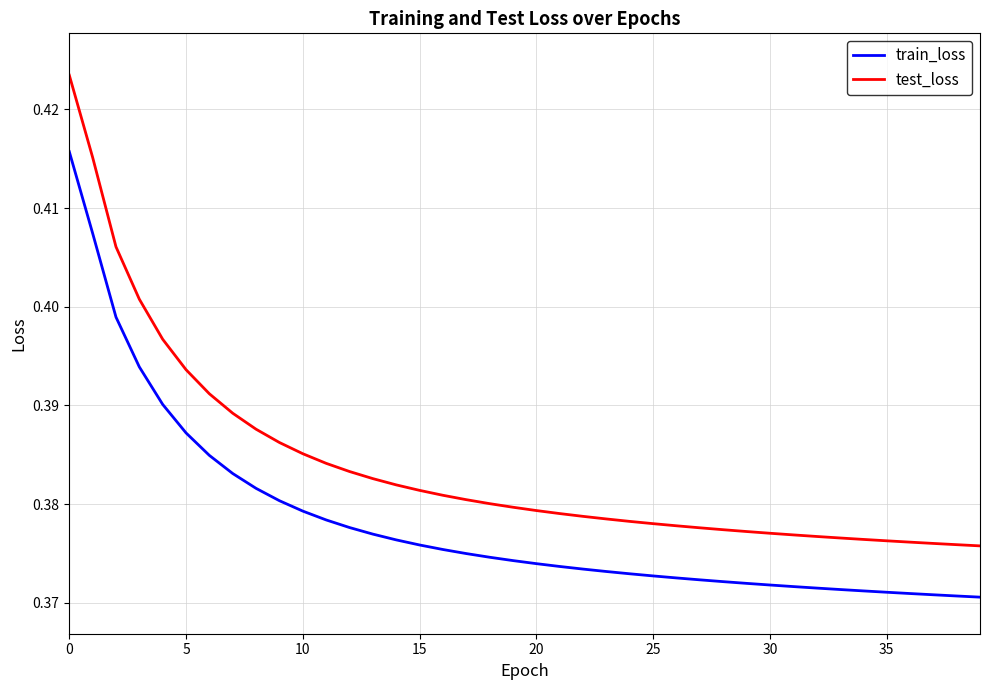

List the series in order of their overall mean, lowest first.

train_loss, test_loss